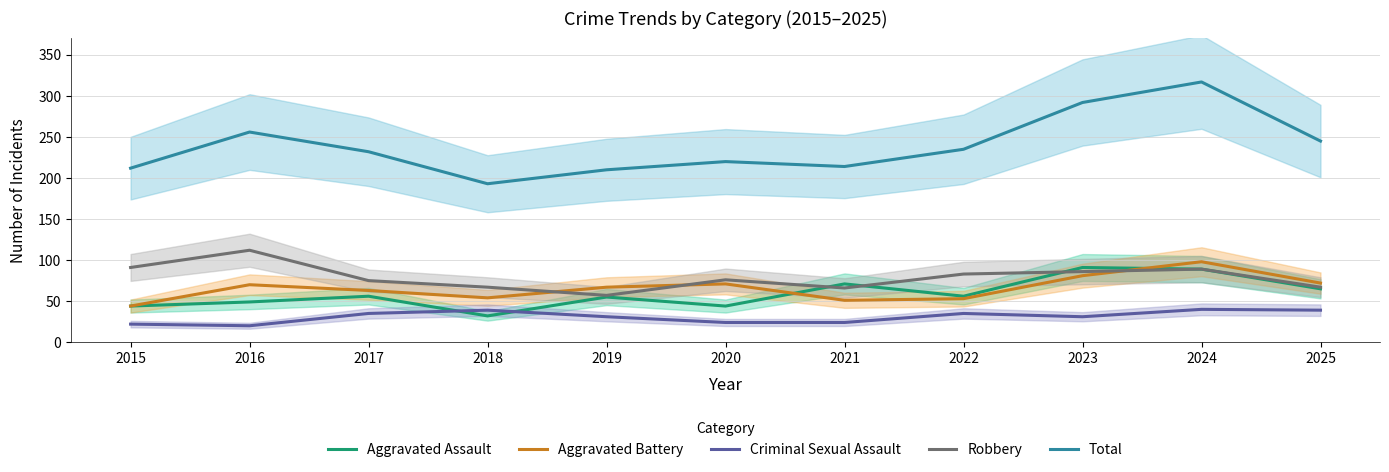

Where is the first local minimum for Robbery?

2019